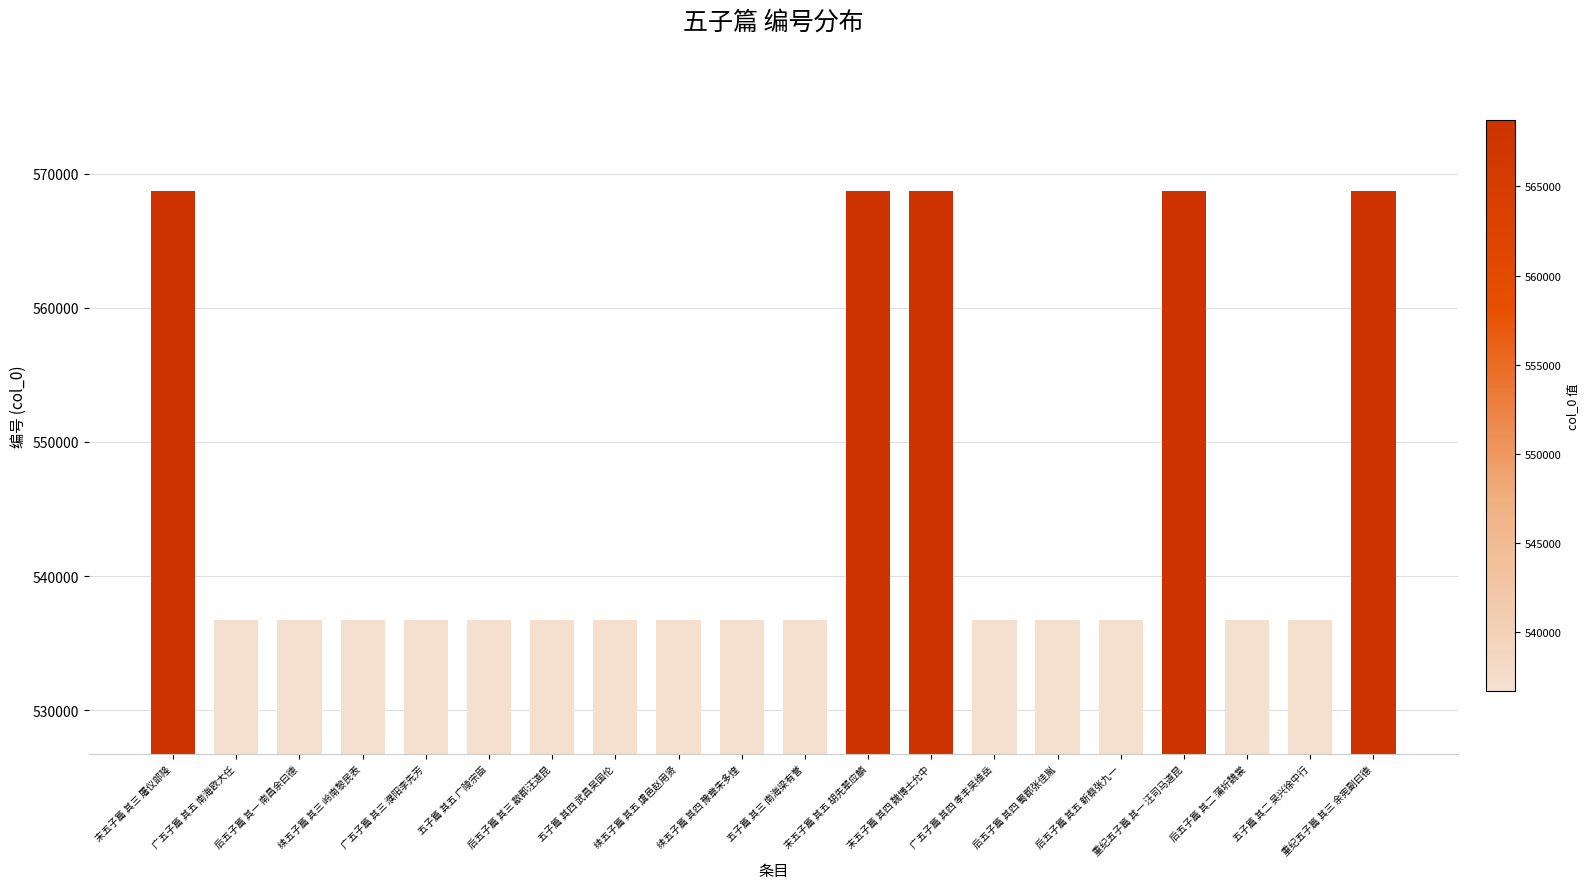

What is the sum of the values at 续五子篇 其四 豫章朱多煃 and 广五子篇 其四 孝丰吴维岳?

1073503